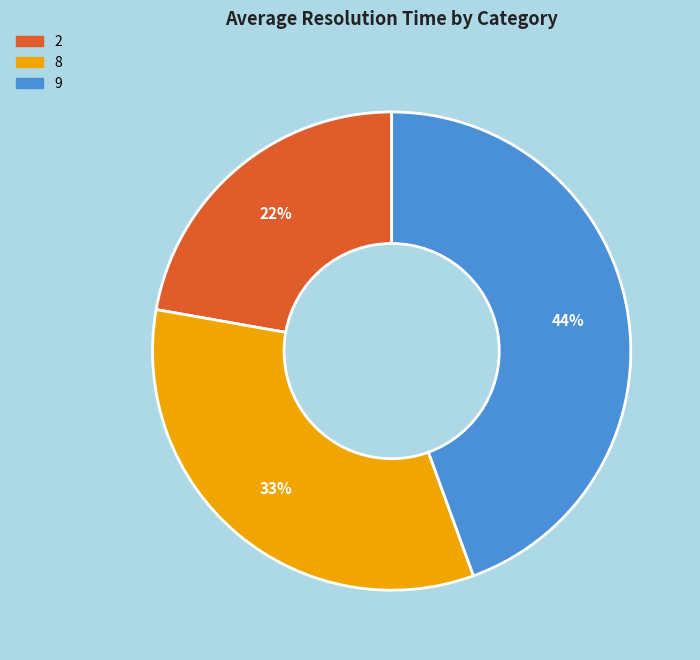

Which slice is the smallest?

2